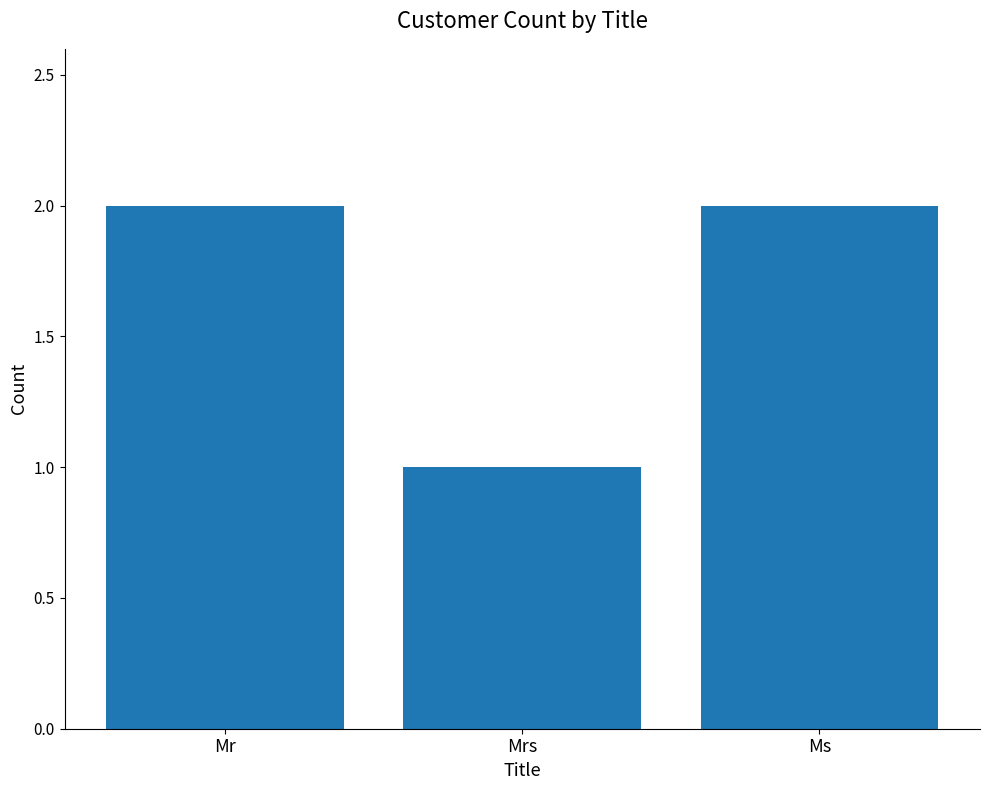

What is the value of the 1st bar from the left?

2